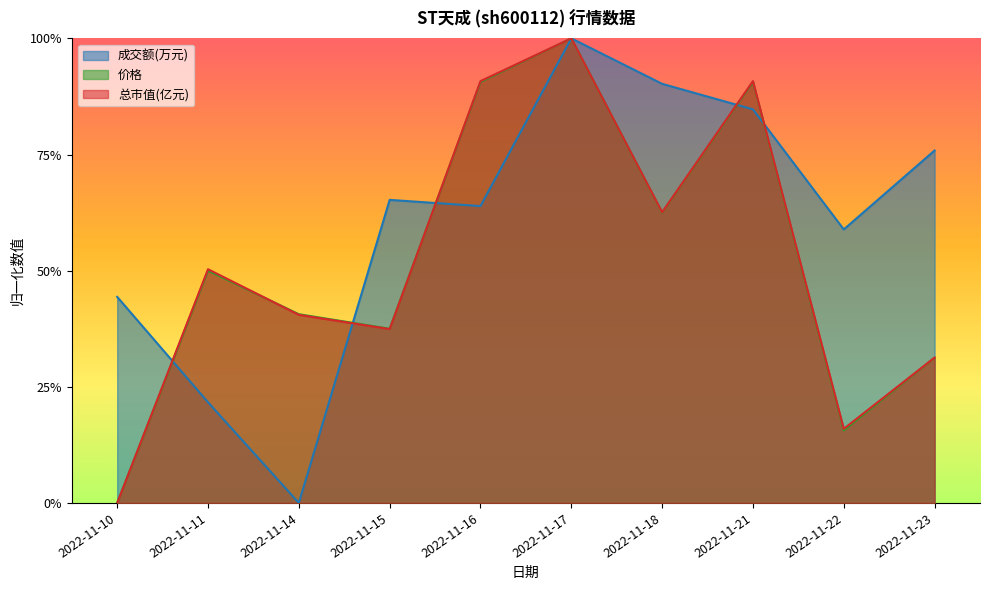

Is the value of 成交额(万元) at 2022-11-10 greater than the value of 价格 at 2022-11-14?

Yes